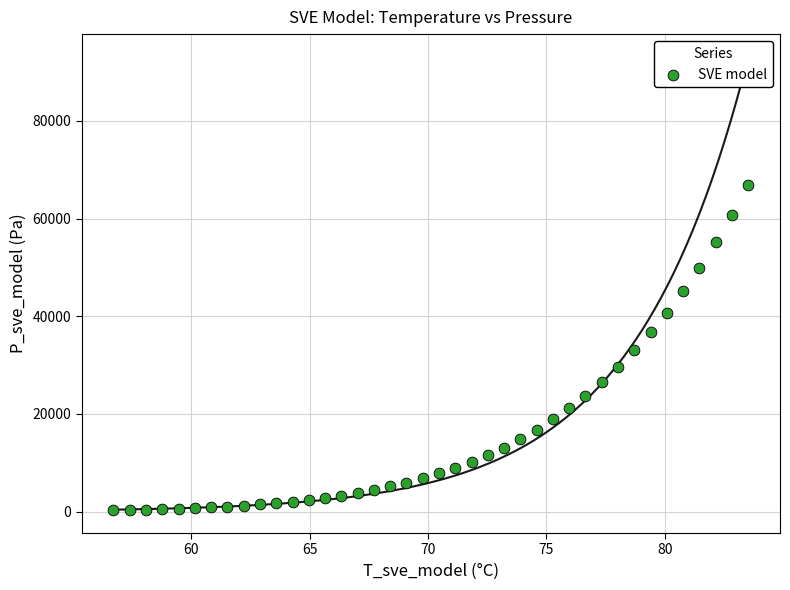

What is the range of X values (max minus min)?

26.8